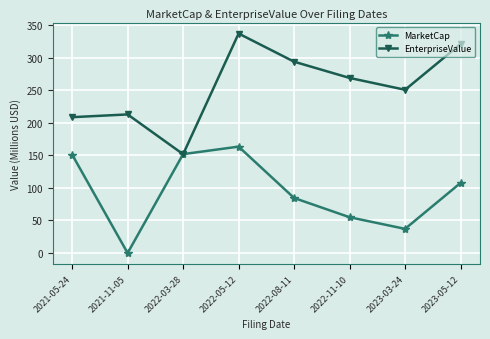

What is the sum of all EnterpriseValue values?

2044.9